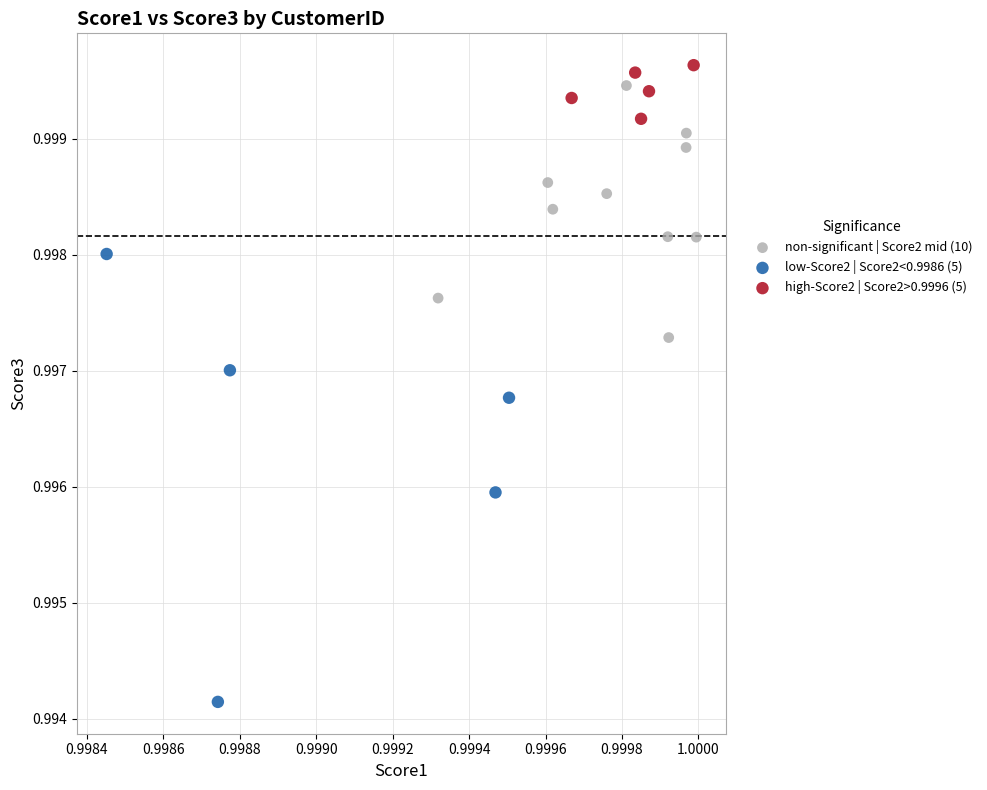

Which series contains the lowest Y value?

low-Score2 | Score2<0.9986 (5)